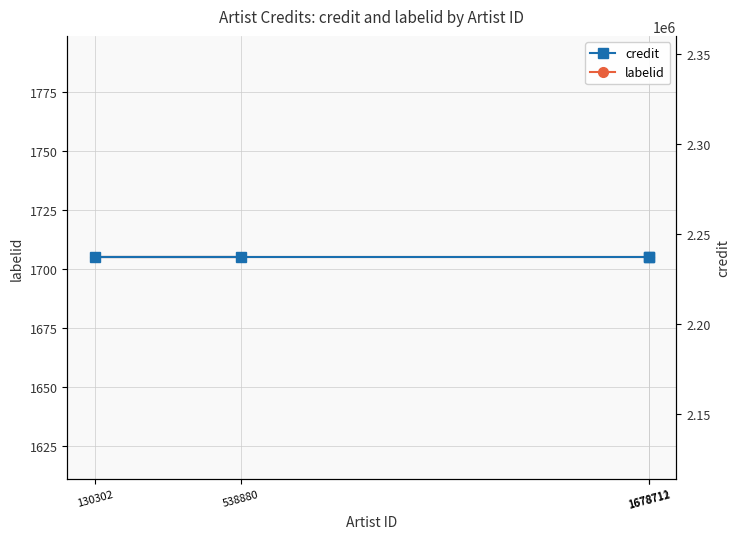

True or false: credit has more than 0 interior local peaks.

False